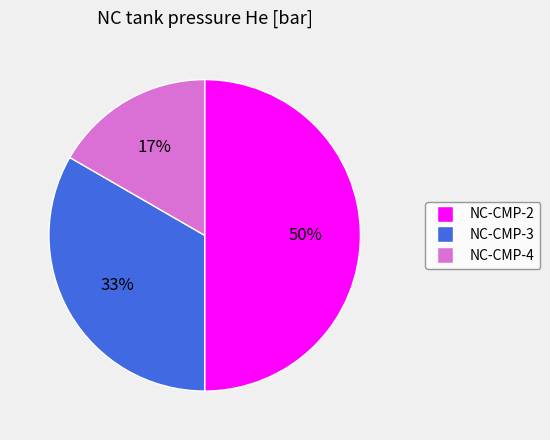

Count the number of slices in the pie.

3